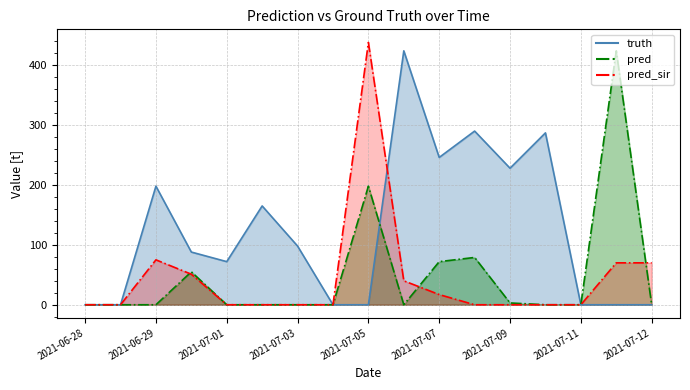

What is the sum of all pred values?

831